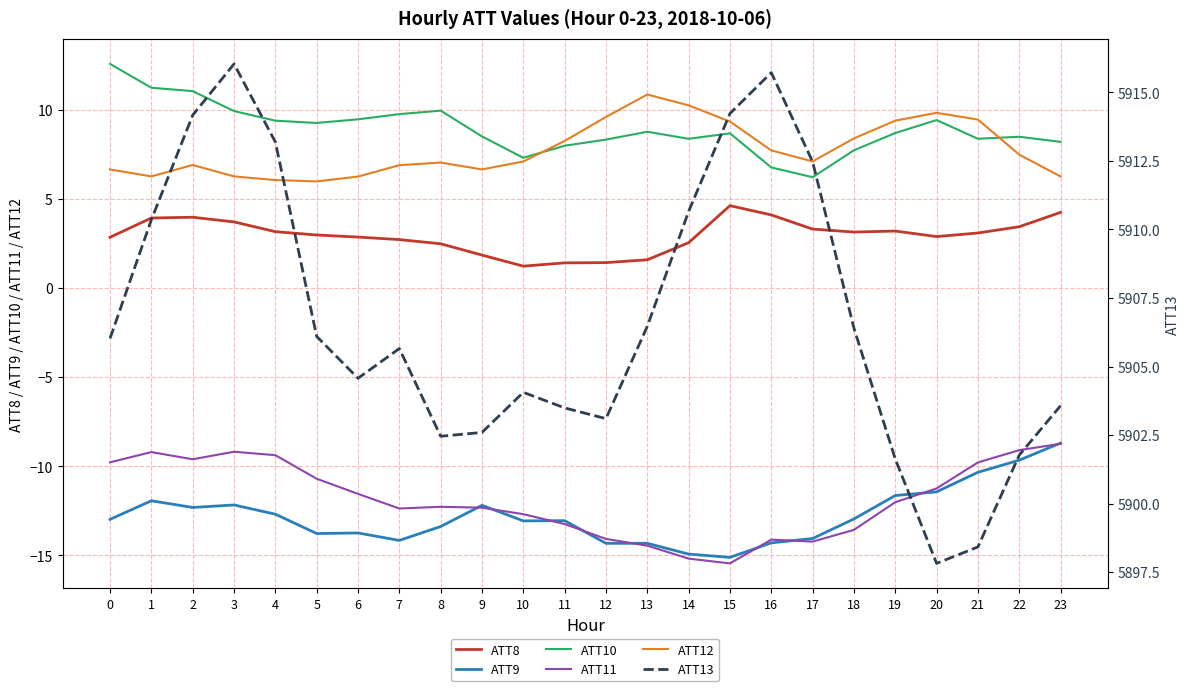

True or false: ATT11 and ATT13 cross at least once.

False